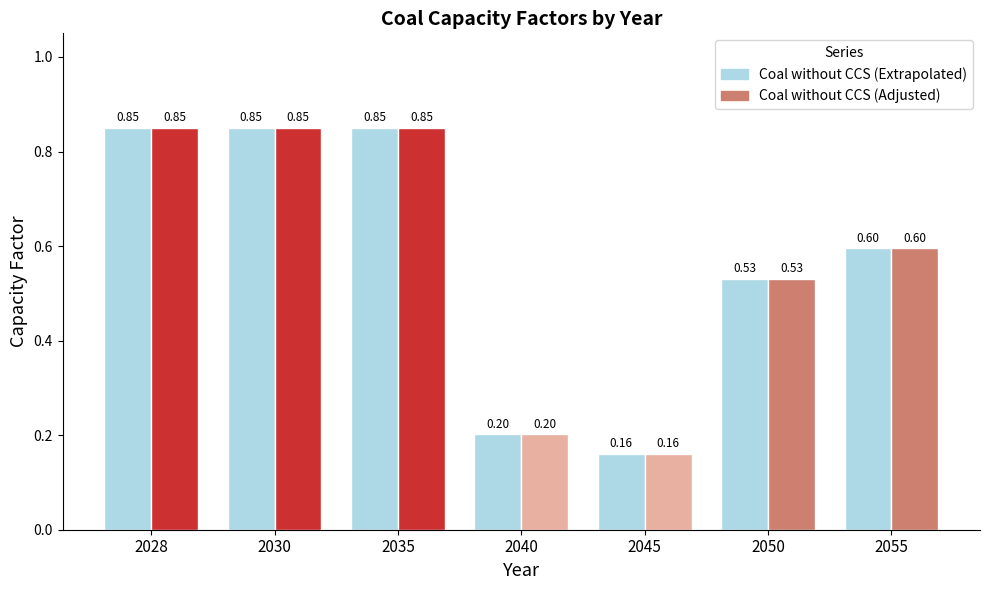

Which category has the lowest value in the Coal without CCS (Adjusted) series?

2045